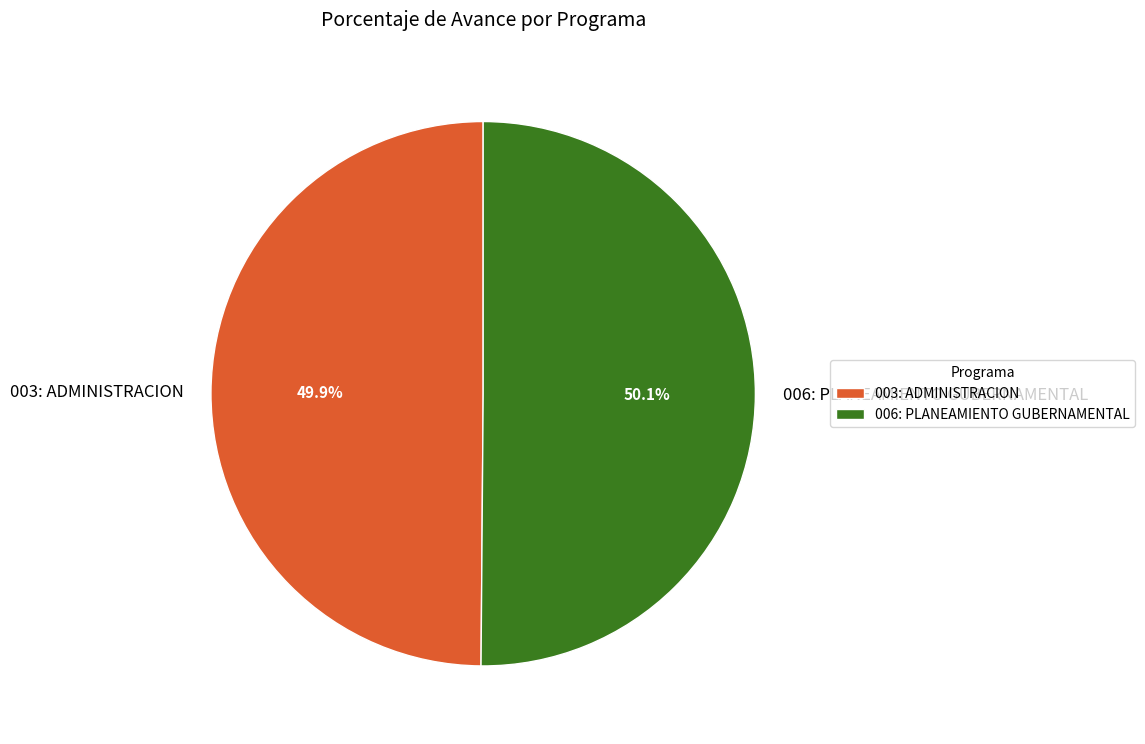

To the nearest percent, what portion does 006: PLANEAMIENTO GUBERNAMENTAL represent?

50%